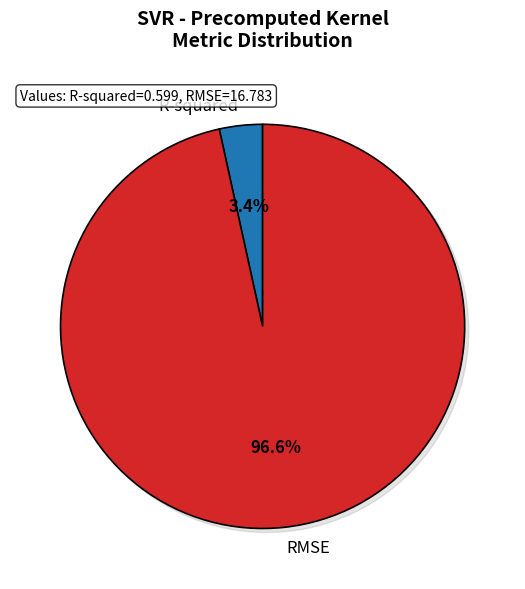

What percentage do R-squared and RMSE together represent?

100.0%